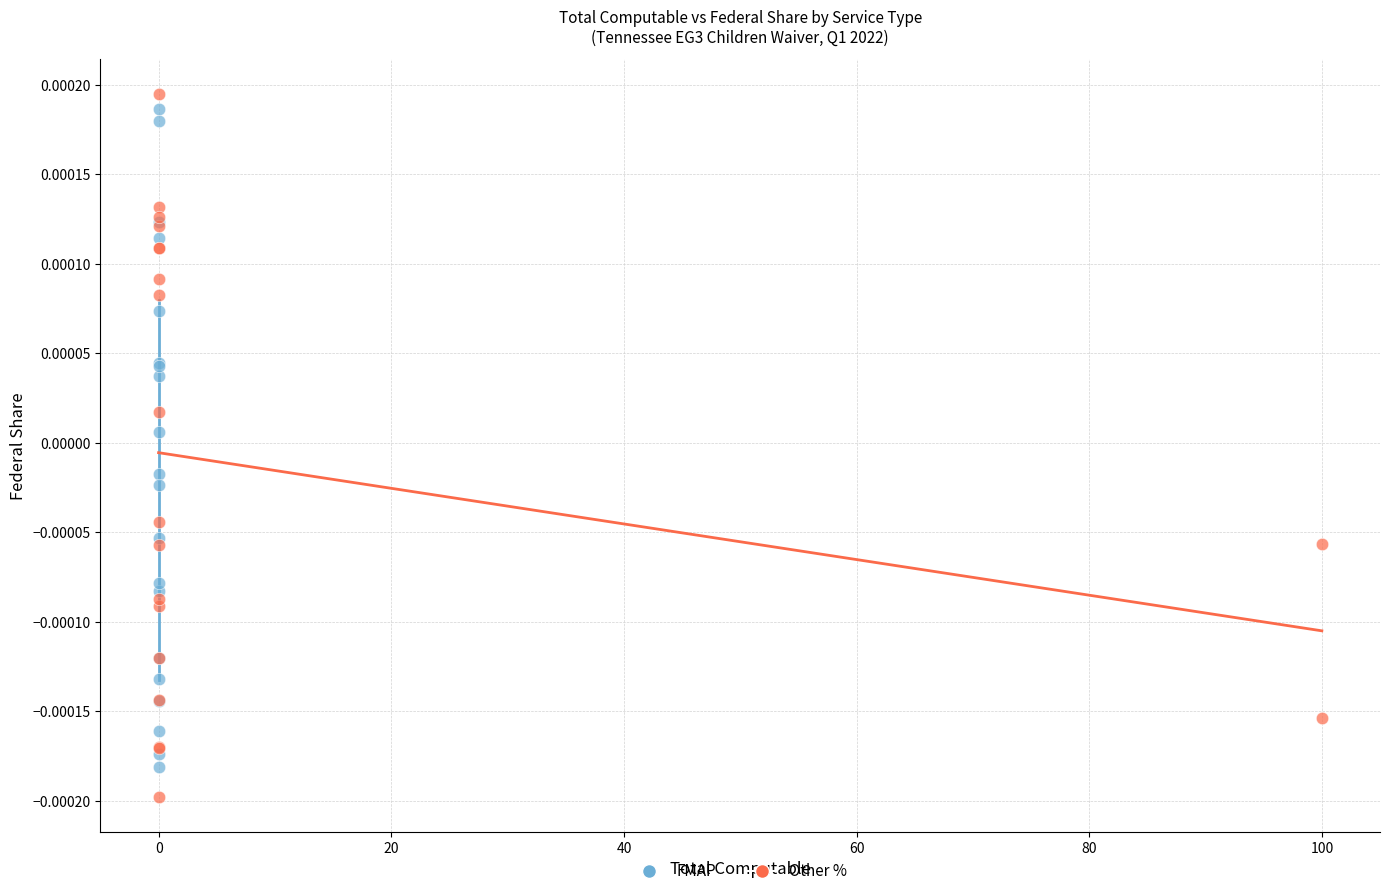

Which series reaches the minimum Y coordinate?

Other %